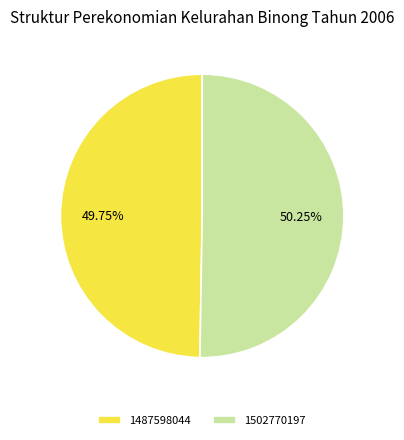

Which slice is the largest?

1502770197